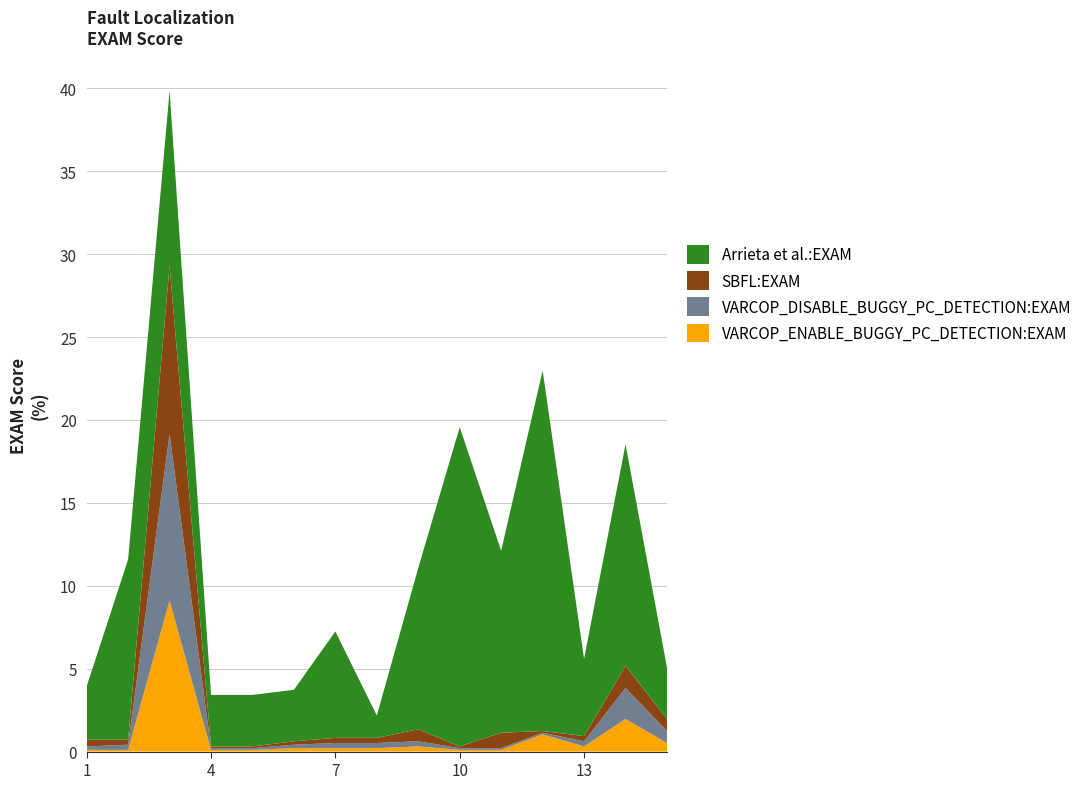

Reading right to left, transcribe all the data shown in this chart.

VARCOP_ENABLE_BUGGY_PC_DETECTION:EXAM: 15=0.5	14=2.0	13=0.3	12=1.0	11=0.1	10=0.1	9=0.3	8=0.2	7=0.2	6=0.2	5=0.1	4=0.1	3=9.1	2=0.1	1=0.1
VARCOP_DISABLE_BUGGY_PC_DETECTION:EXAM: 15=0.7	14=1.9	13=0.3	12=0.1	11=0.1	10=0.1	9=0.3	8=0.3	7=0.3	6=0.2	5=0.1	4=0.1	3=10.0	2=0.3	1=0.2
SBFL:EXAM: 15=0.7	14=1.3	13=0.3	12=0.1	11=0.9	10=0.1	9=0.7	8=0.3	7=0.3	6=0.2	5=0.1	4=0.1	3=10.1	2=0.3	1=0.4
Arrieta et al.:EXAM: 15=3.1	14=13.4	13=4.7	12=21.7	11=11.0	10=19.3	9=9.7	8=1.3	7=6.4	6=3.1	5=3.1	4=3.1	3=10.6	2=10.9	1=3.2